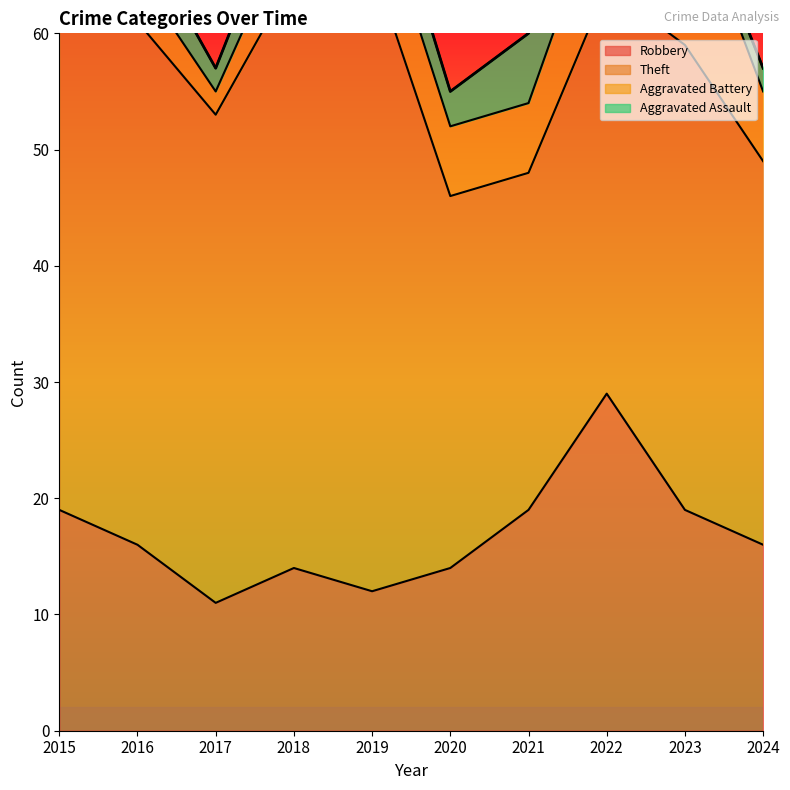

Is it true that Theft equals 71 at 2016?

False